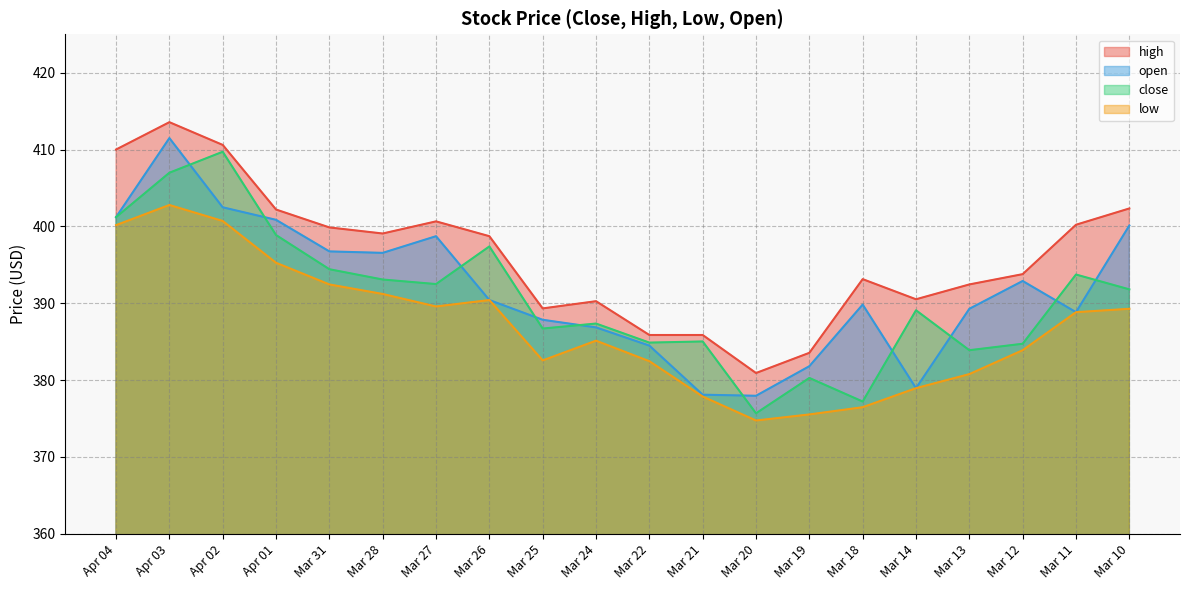

At which category does low reach its first local peak?

Apr 03